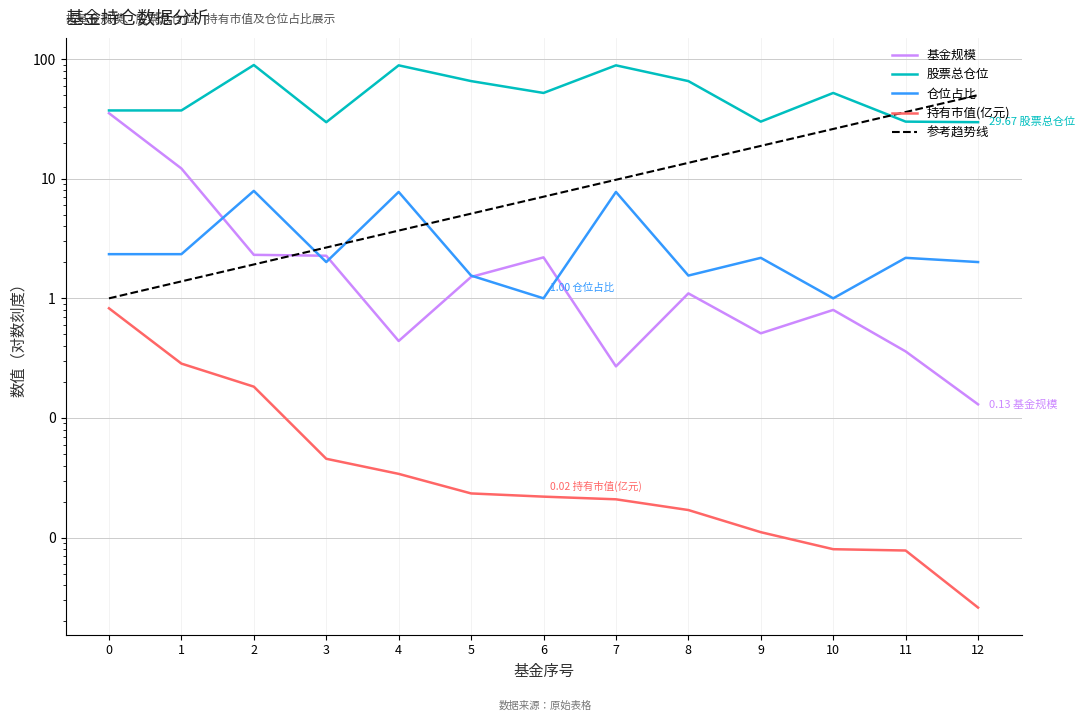

Reading left to right, extract all data points from this chart.

基金规模: 35.3	12.2	2.3	2.3	0.4	1.5	2.2	0.3	1.1	0.5	0.8	0.4	0.1
股票总仓位: 37.2	37.2	89.2	29.7	88.6	65.4	52.1	88.6	65.4	30.0	52.1	30.0	29.7
仓位占比: 2.3	2.3	7.9	2.0	7.8	1.6	1.0	7.8	1.6	2.2	1.0	2.2	2.0
持有市值(亿元): 0.8	0.3	0.2	0.0	0.0	0.0	0.0	0.0	0.0	0.0	0.0	0.0	0.0
参考趋势线: 1.0	1.4	1.9	2.7	3.7	5.1	7.1	9.8	13.6	18.8	26.1	36.1	50.0